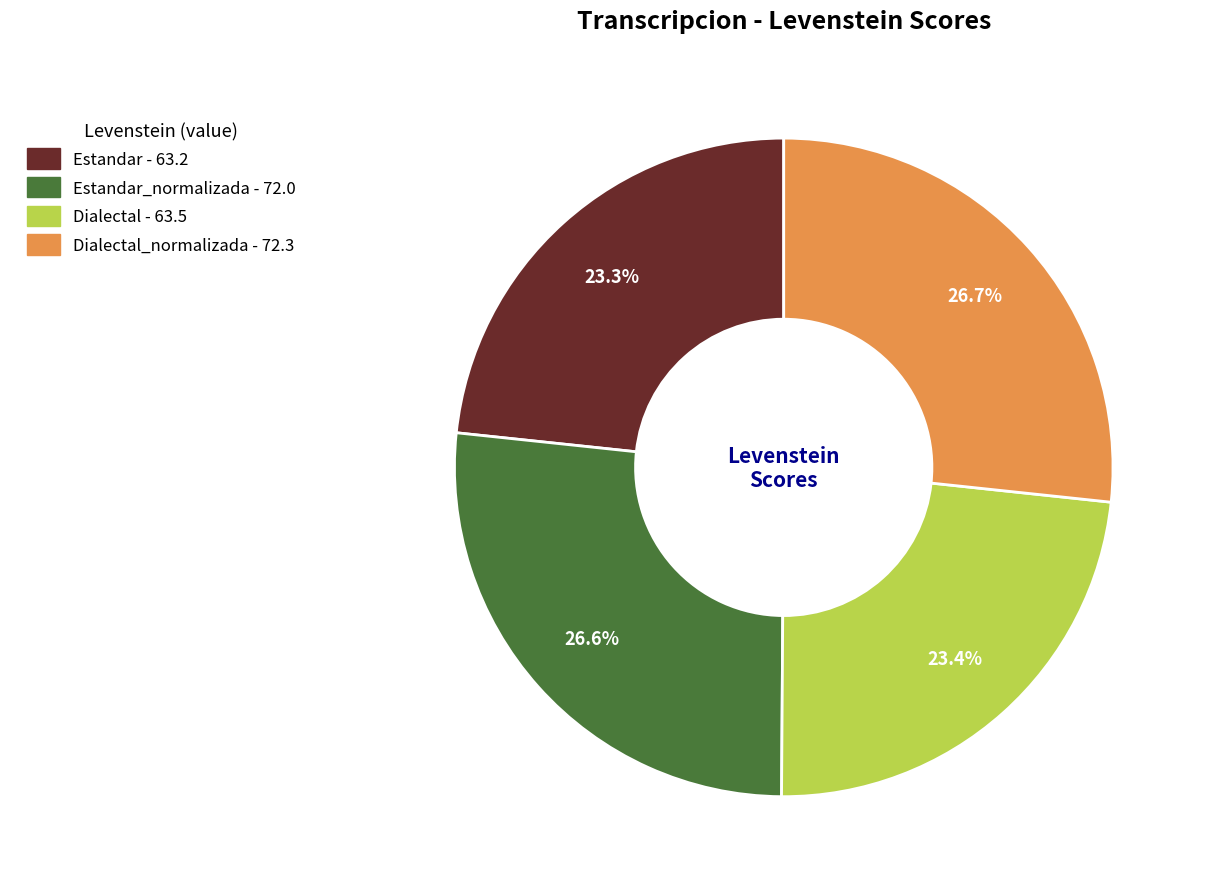

Is there a majority slice in this chart?

No